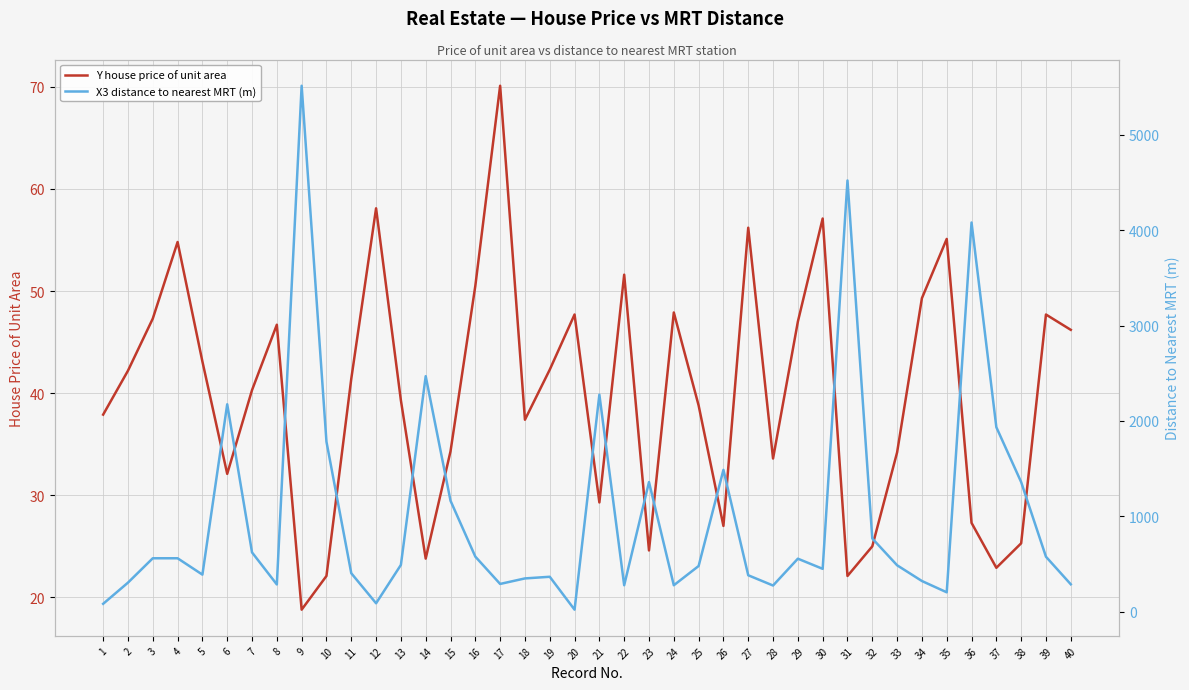

What is the total value across all series at 24?

327.1